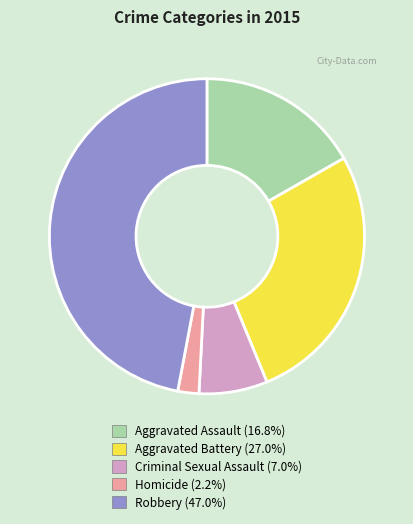

What is the ratio of the value at Robbery to the value at Criminal Sexual Assault?

6.7